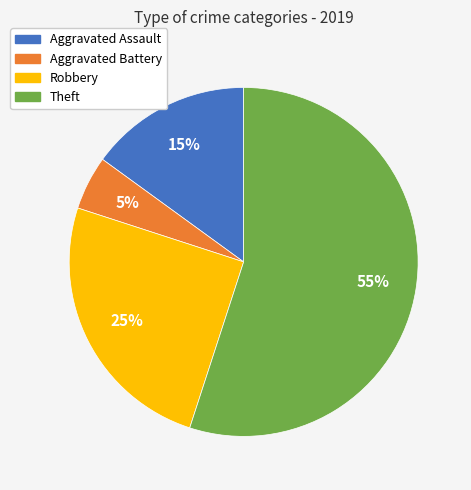

Which slice represents more than half of the pie?

Theft